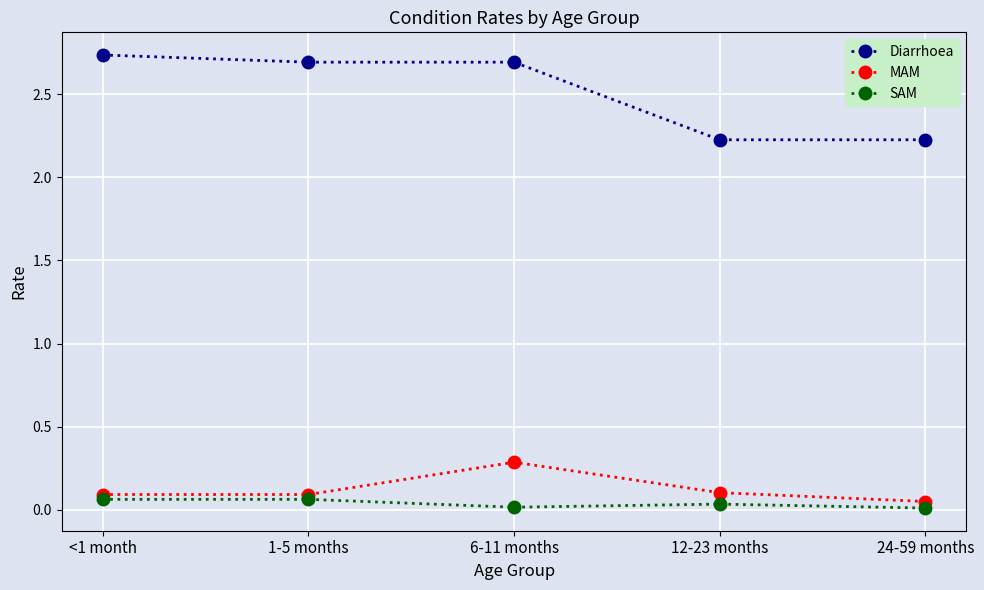

At how many categories does at least one series exceed 1?

5